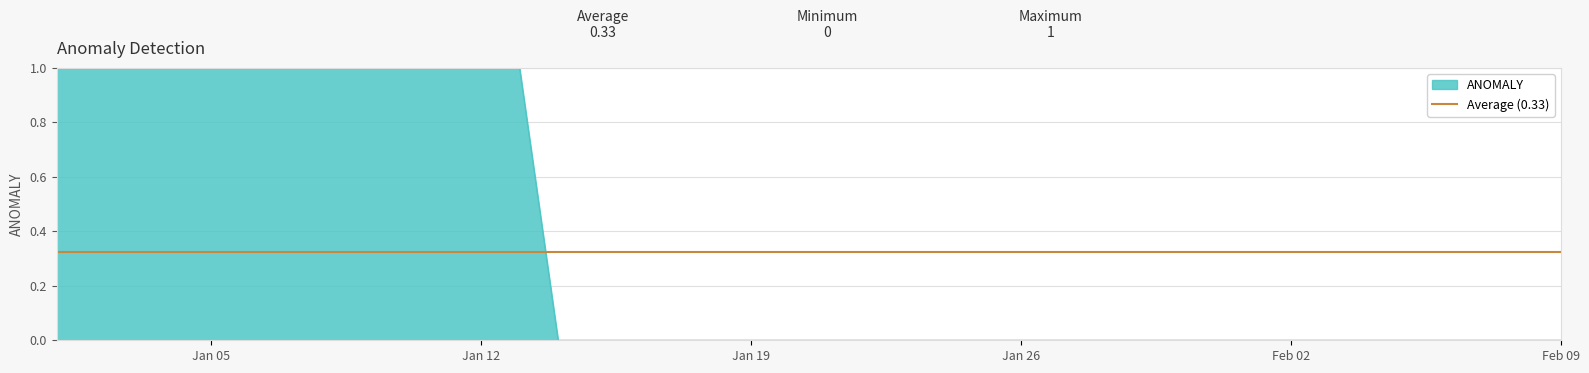

Count the number of data series in this chart.

1